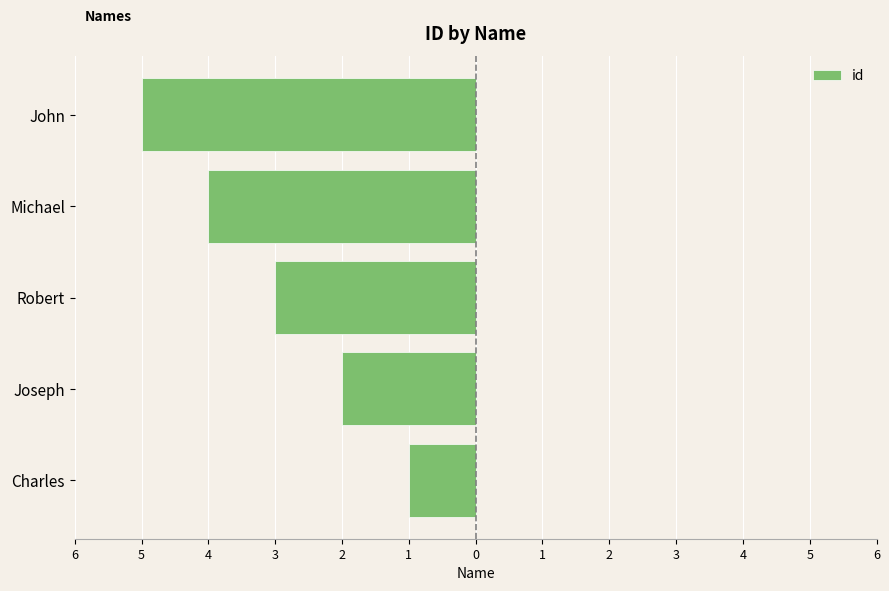

Does the chart contain any negative values?

Yes